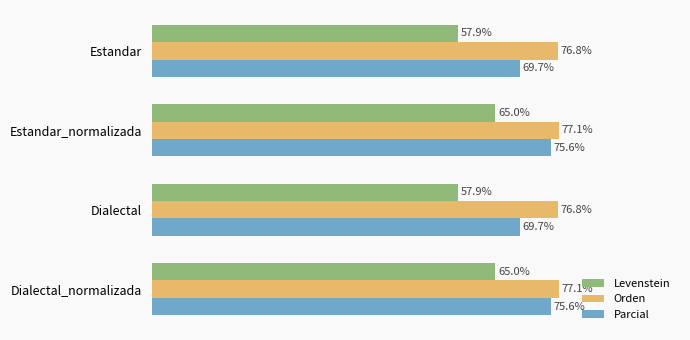

Which series has the largest total across all categories?

Orden